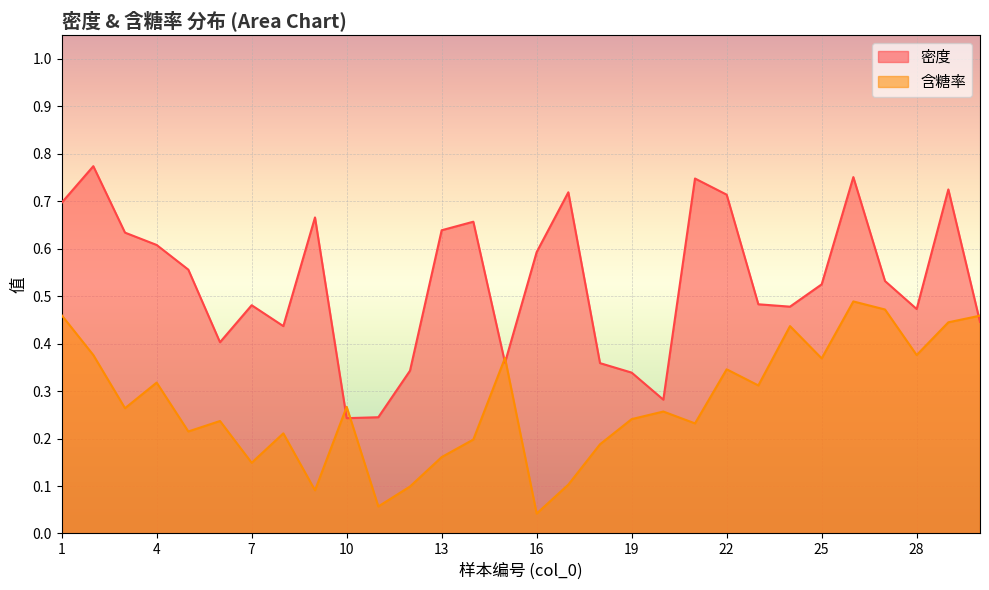

How many interior local valleys does the 密度 series have?

7